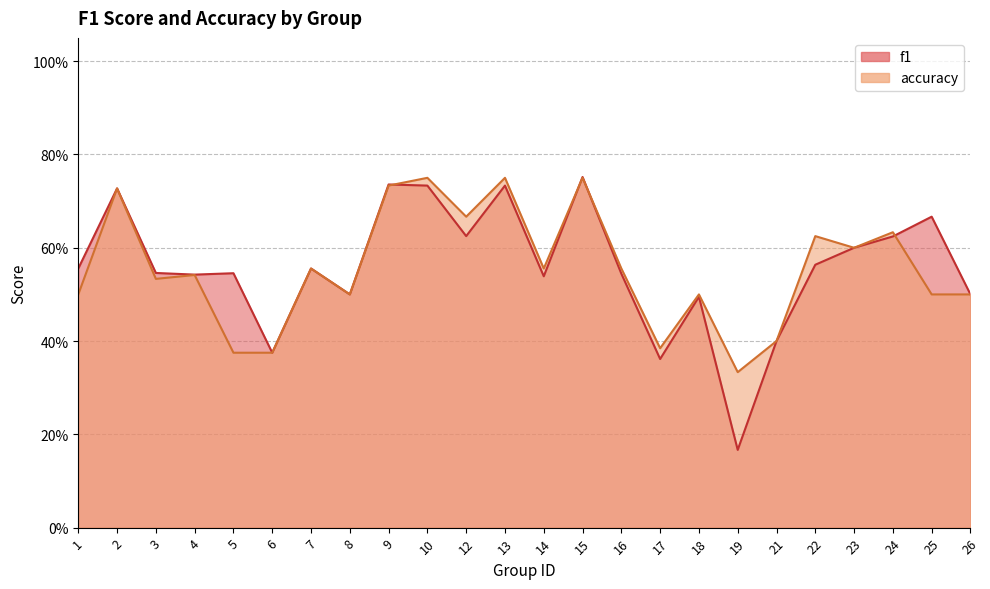

In accuracy, how many points are higher than both neighbors (excluding endpoints)?

9